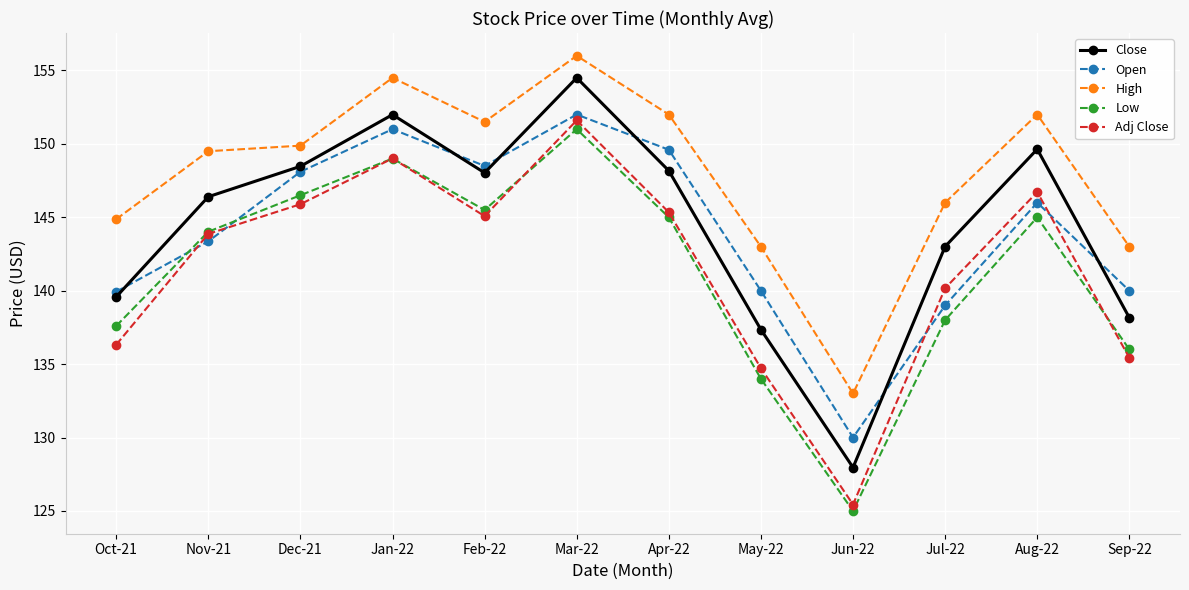

True or false: Open has a value of 151.0 at Jan-22.

True